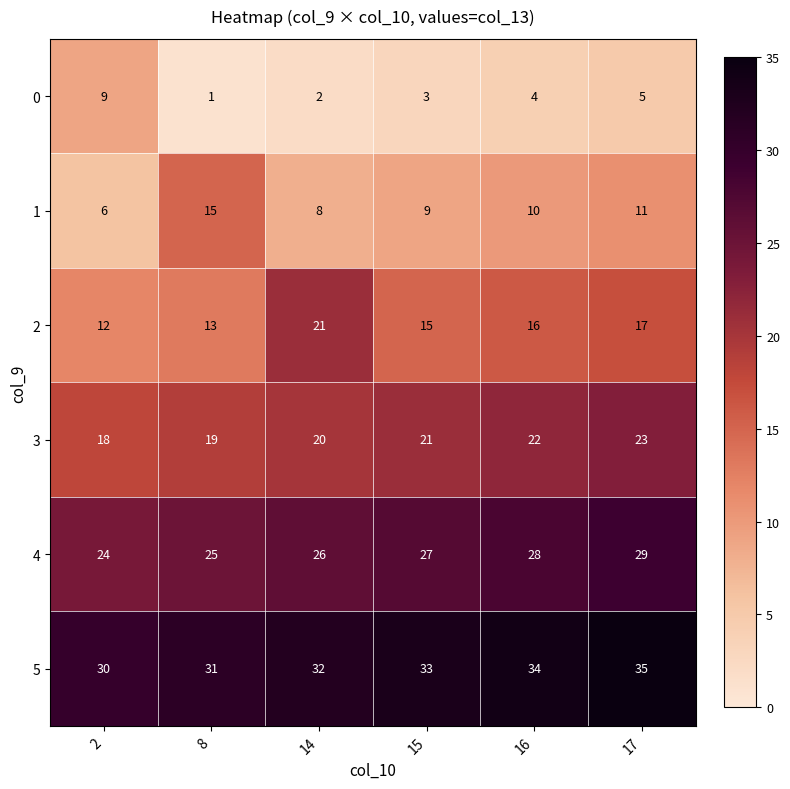

Count the number of categories in the chart.

6